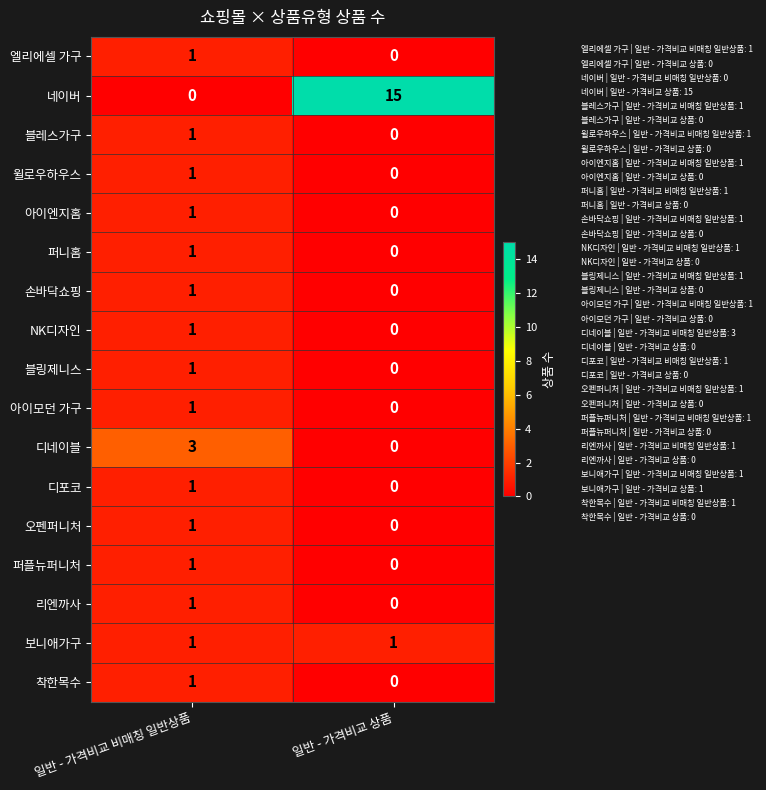

At which label is 블레스가구 closest to 0?

일반 - 가격비교 상품